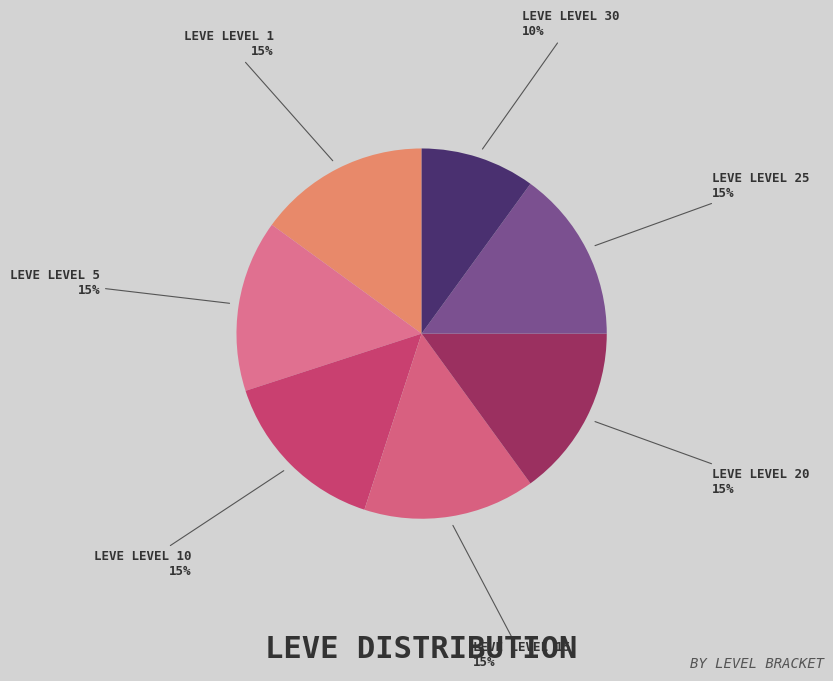

Count the number of slices in the pie.

7